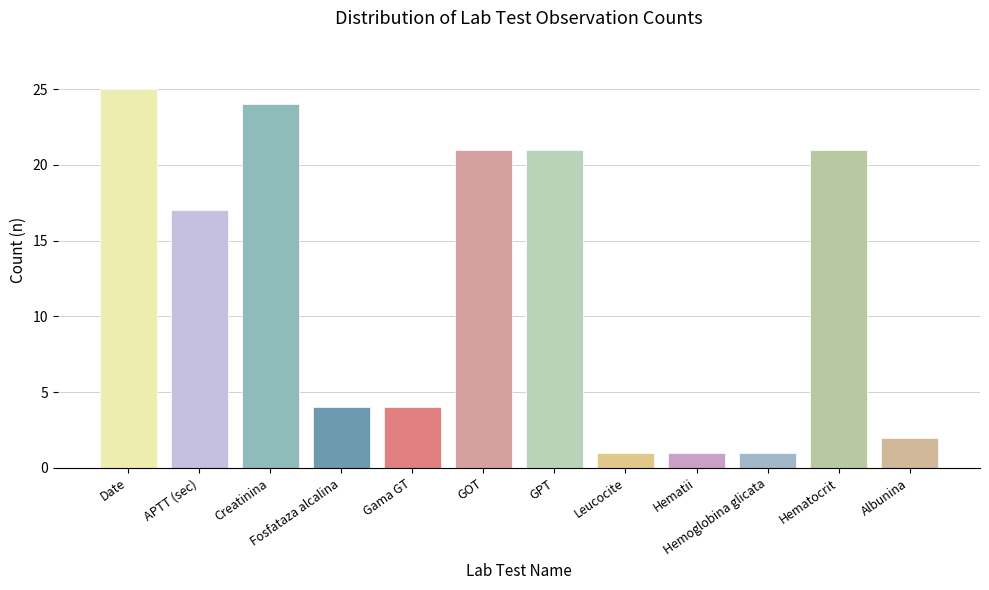

How many distinct data groups are displayed?

1